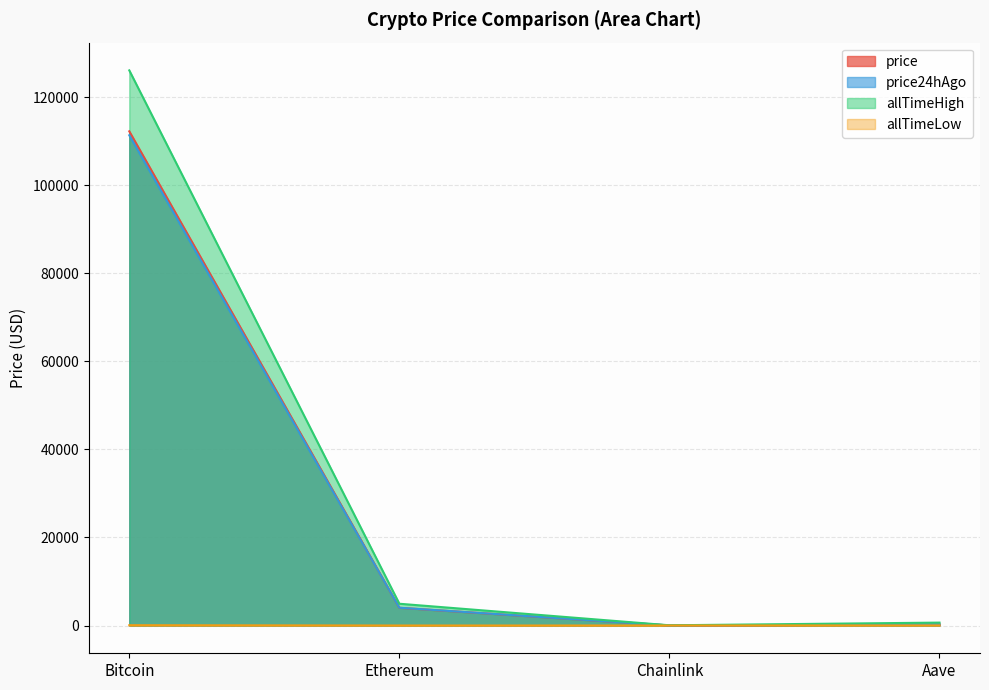

Reading right to left, transcribe all the data shown in this chart.

price: 232.0	18.6	4023.0	112239.0
price24hAgo: 230.7	19.1	4043.1	111346.0
allTimeHigh: 661.7	52.7	4946.1	126080.0
allTimeLow: 26.0	0.1	0.4	67.8